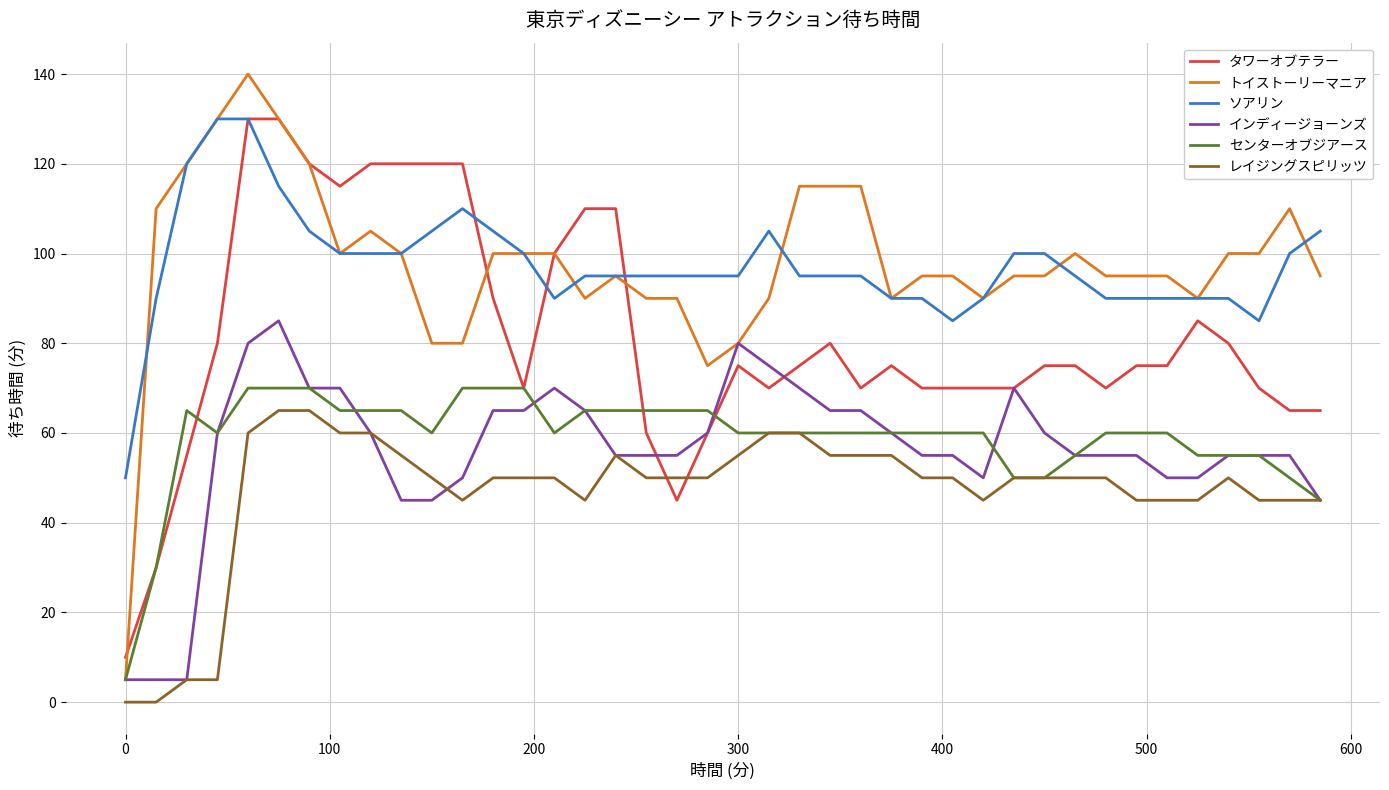

True or false: トイストーリーマニア and レイジングスピリッツ intersect in this chart.

False